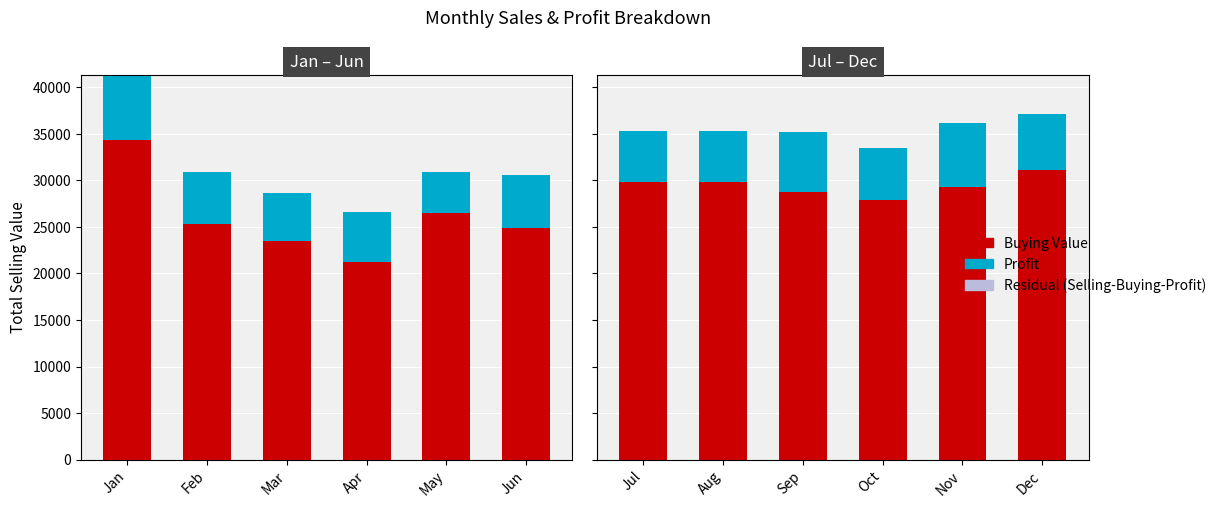

How many bars are there in each group?

3